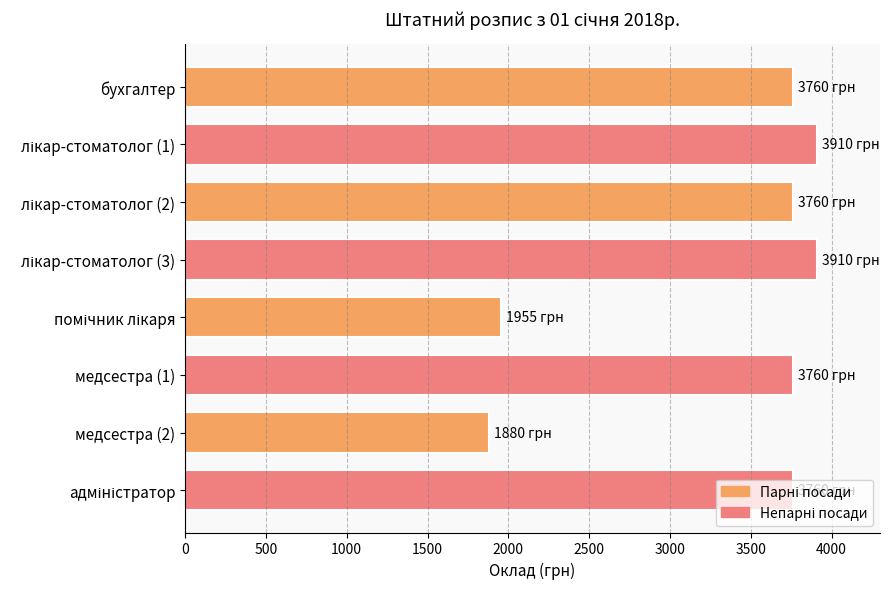

The value at бухгалтер is 4951. True or false?

False